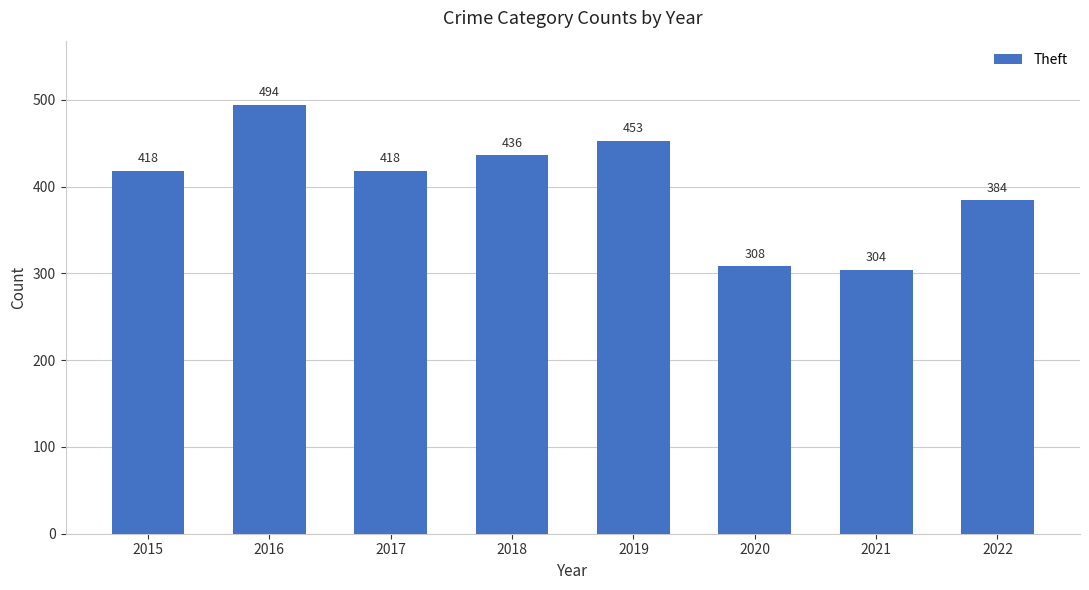

Read the value at 2021, to the nearest 5.

305